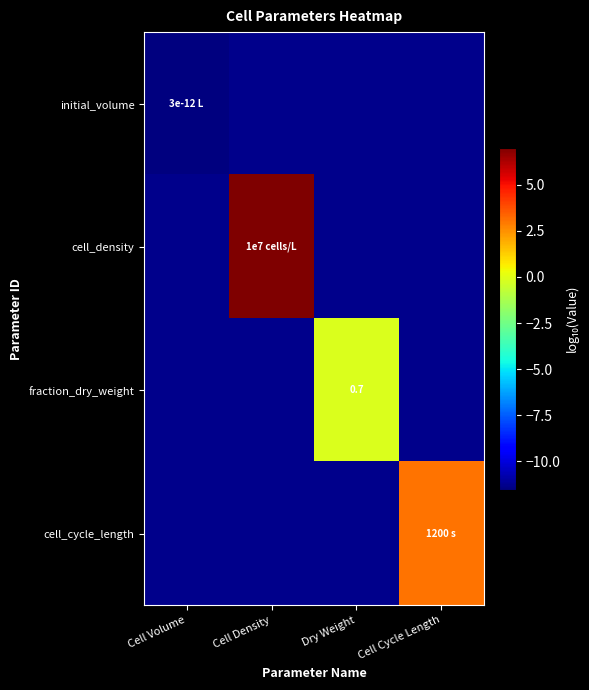

At which label is initial_volume closest to -11?

Cell Volume